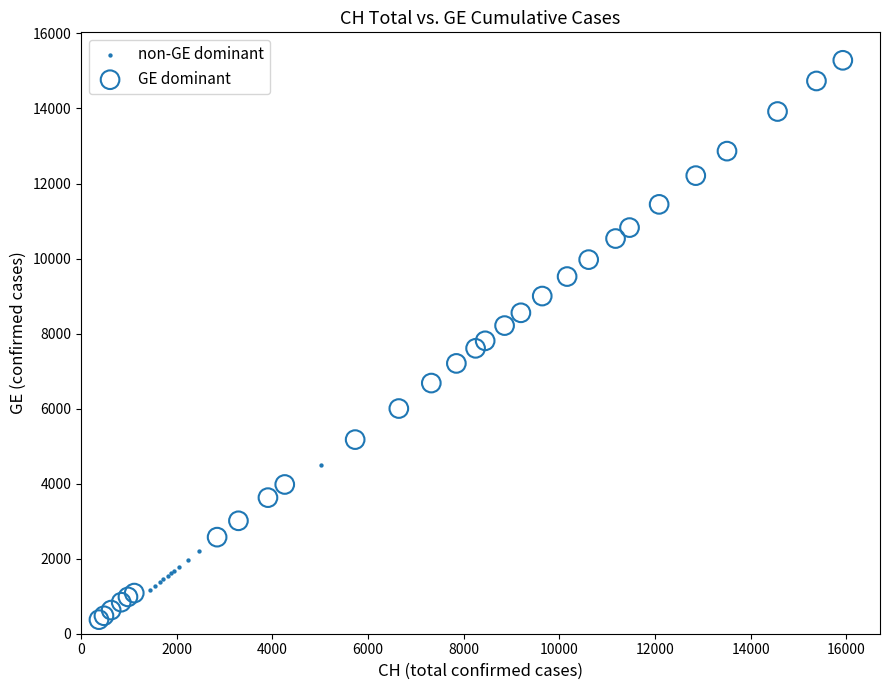

Which series reaches the minimum Y coordinate?

GE dominant